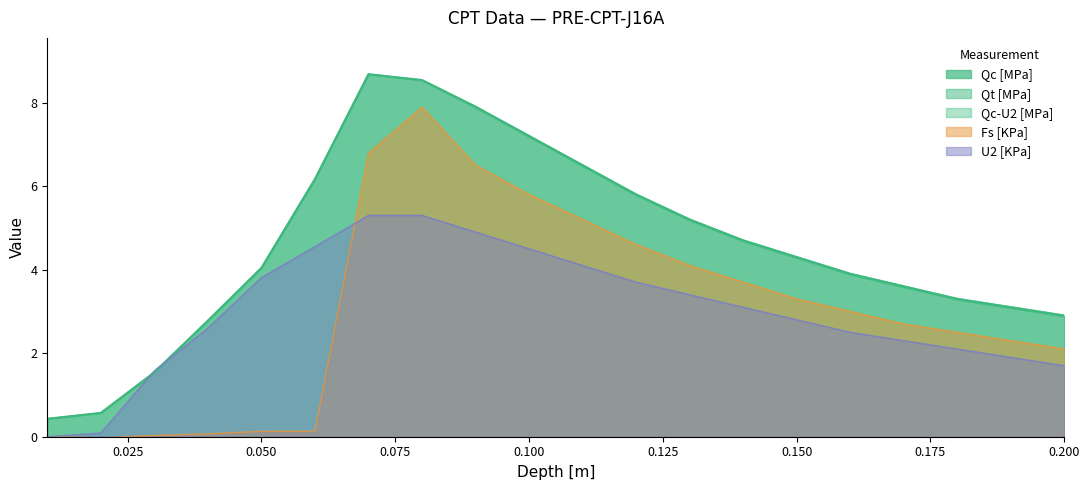

How many interior local valleys does the Fs [KPa] series have?

1